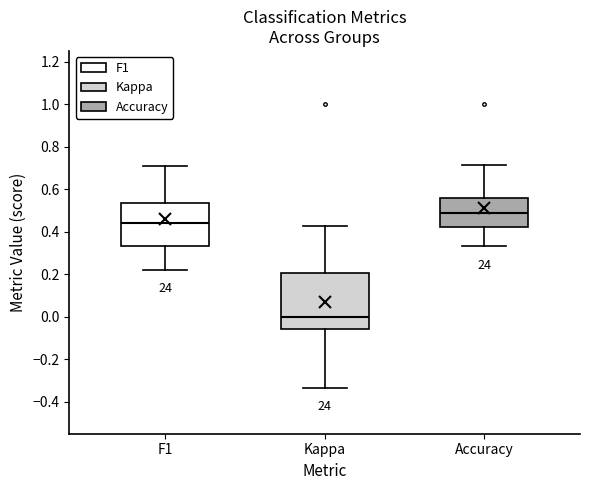

Reading left to right, read every box against the y-axis: the position of its median line, the range the box covers, and the ends of its whiskers. The values are not printed on the chart, so give them approximately, as read against the axis.

F1: median 0.44, box 0.34 to 0.54, whiskers 0.22 to 0.70
Kappa: median 0.00, box -0.06 to 0.20, whiskers -0.34 to 0.42
Accuracy: median 0.48, box 0.42 to 0.56, whiskers 0.34 to 0.72